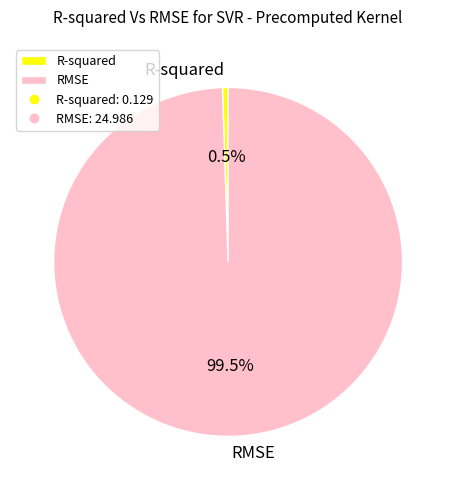

Do RMSE and R-squared together represent more than half of the pie?

Yes